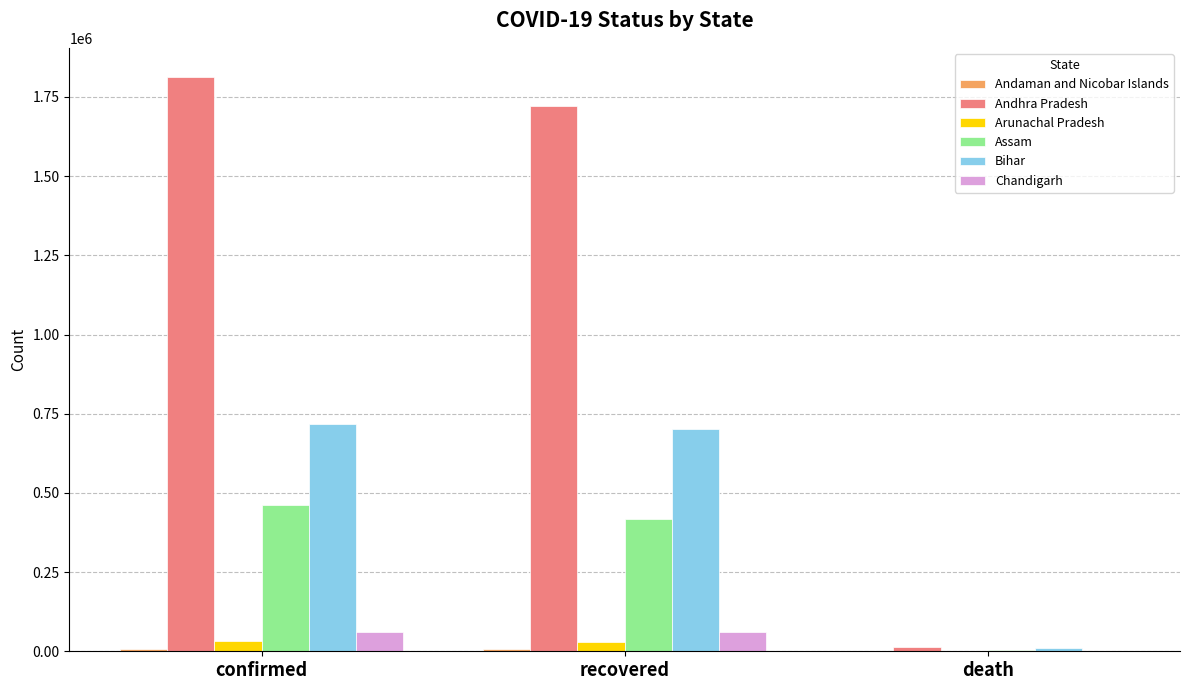

The value of Bihar at confirmed is 717539. True or false?

True